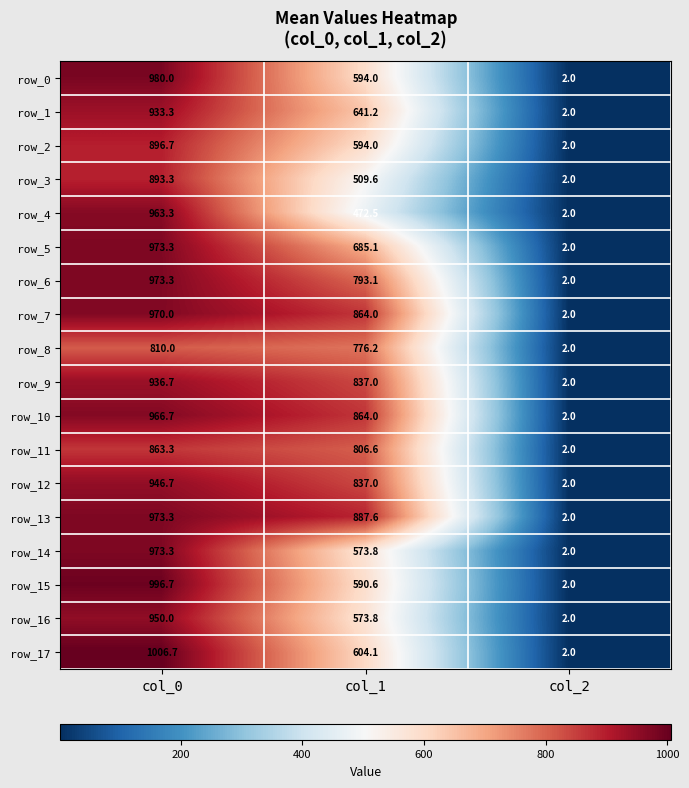

What is the lowest value of the row_10 series?

2.0